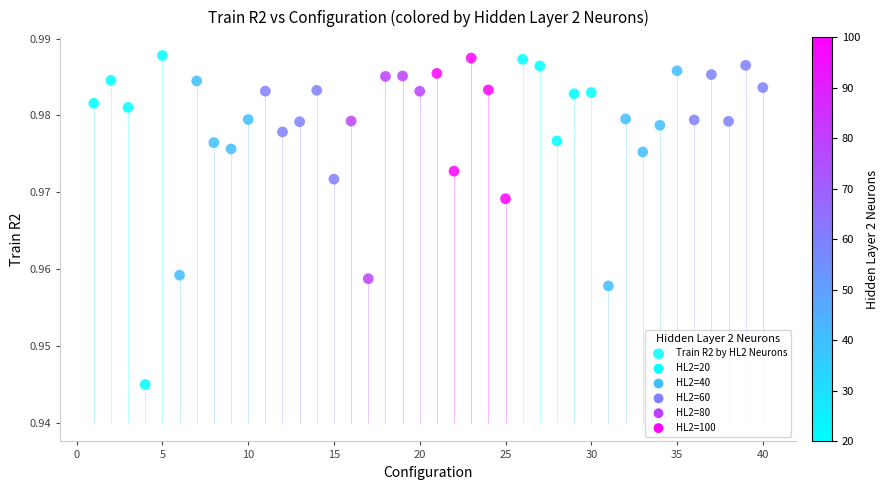

What is the range of X values (max minus min)?

39.0